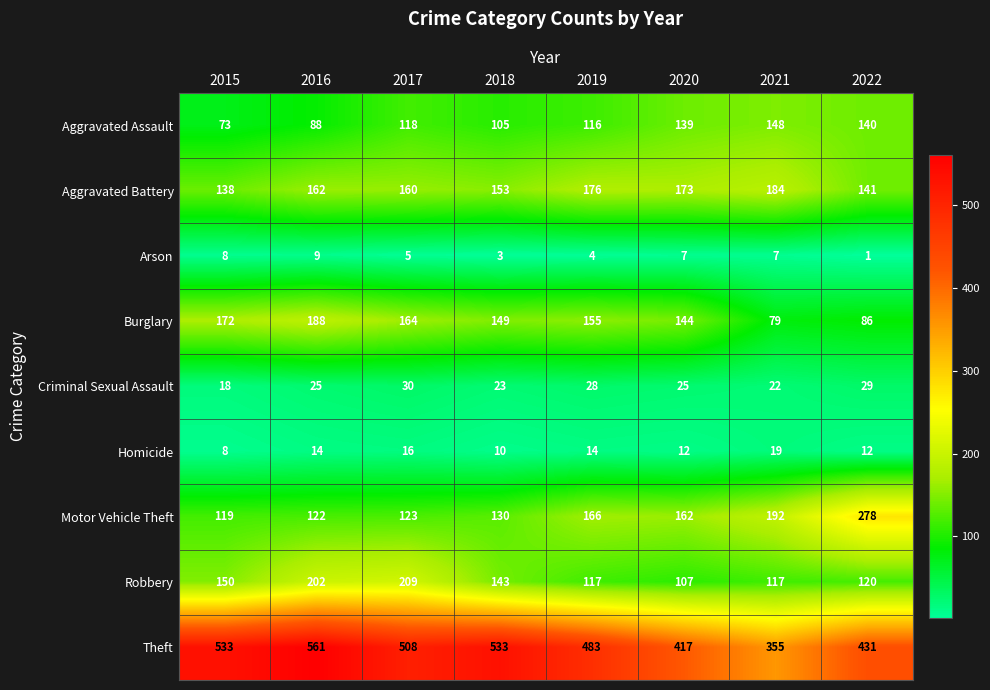

The value of Arson at 2022 is 1. True or false?

True